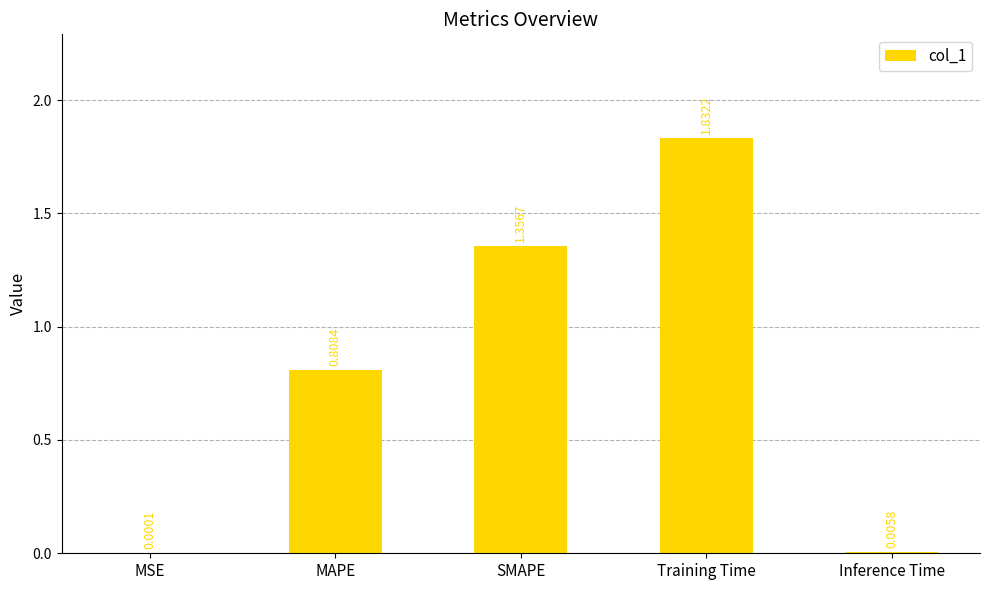

Are the bars grouped side by side (vs. stacked)?

No